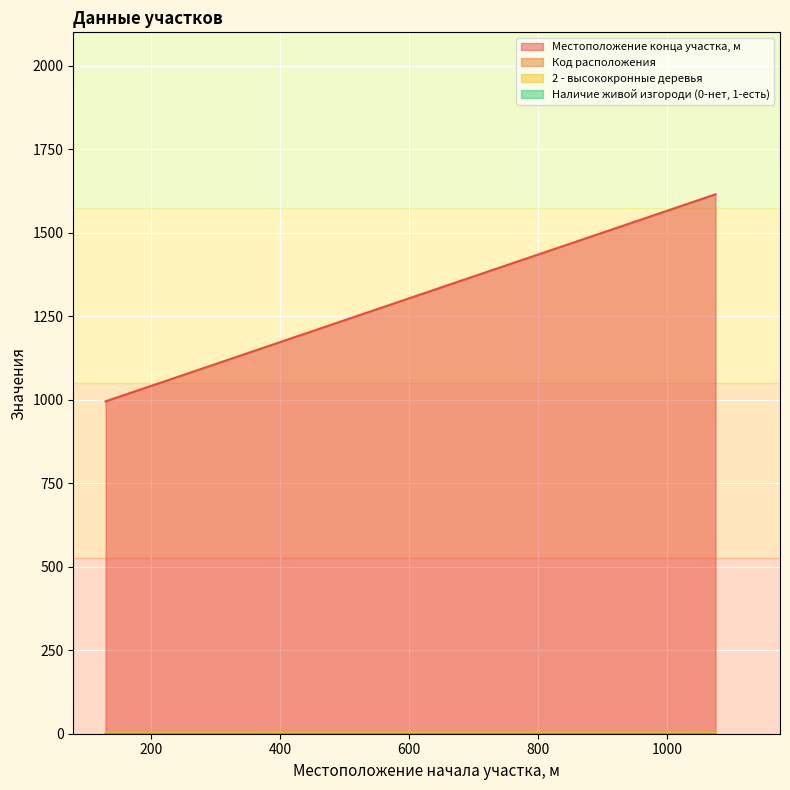

In Код расположения, how many points are higher than both neighbors (excluding endpoints)?

1